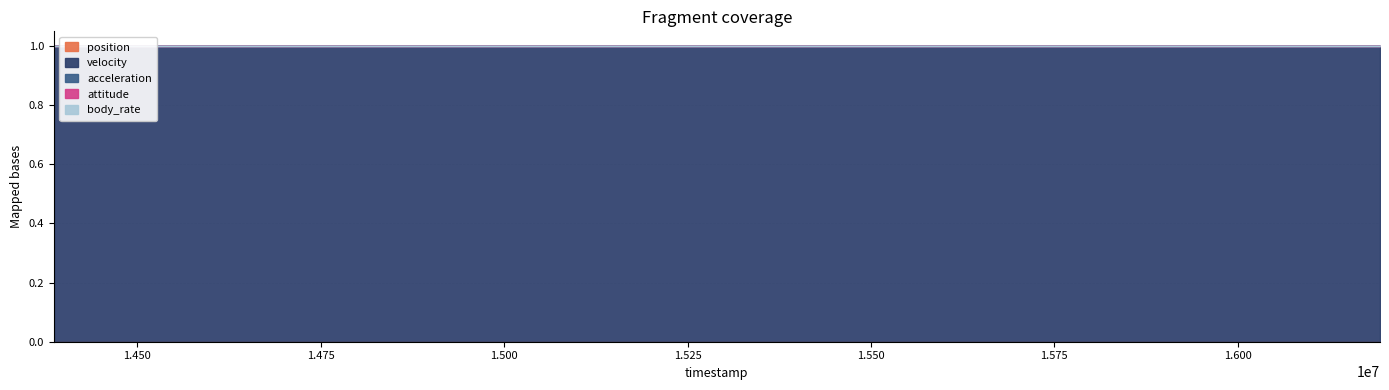

Reading left to right, extract all data points from this chart.

position: 0=0	1=0	2=0	3=0	4=0	5=0	6=0	7=0	8=0	9=0	10=0	11=0	12=0	13=0	14=0	15=0	16=0	17=0	18=0	19=0
velocity: 0=1	1=1	2=1	3=1	4=1	5=1	6=1	7=1	8=1	9=1	10=1	11=1	12=1	13=1	14=1	15=1	16=1	17=1	18=1	19=1
acceleration: 0=0	1=0	2=0	3=0	4=0	5=0	6=0	7=0	8=0	9=0	10=0	11=0	12=0	13=0	14=0	15=0	16=0	17=0	18=0	19=0
attitude: 0=0	1=0	2=0	3=0	4=0	5=0	6=0	7=0	8=0	9=0	10=0	11=0	12=0	13=0	14=0	15=0	16=0	17=0	18=0	19=0
body_rate: 0=0	1=0	2=0	3=0	4=0	5=0	6=0	7=0	8=0	9=0	10=0	11=0	12=0	13=0	14=0	15=0	16=0	17=0	18=0	19=0